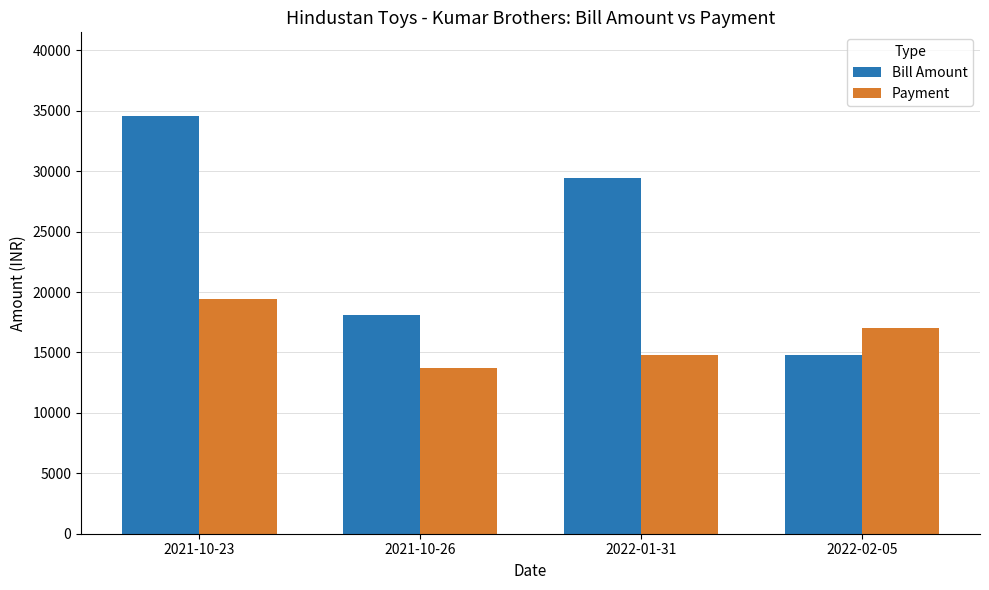

What is the maximum value shown in the chart?

34573